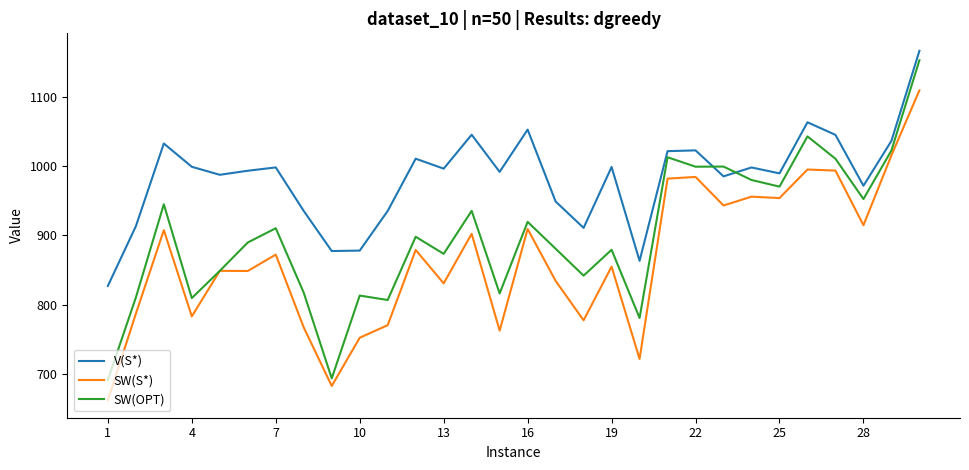

What is the difference between the maximum and minimum values in the SW(OPT) series?

460.7